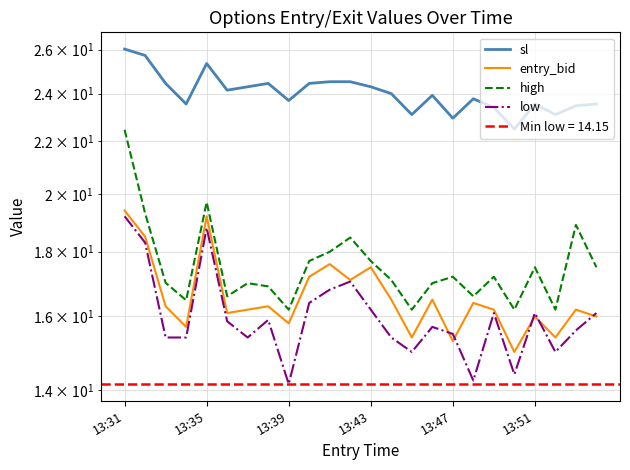

True or false: high and sl intersect in this chart.

False